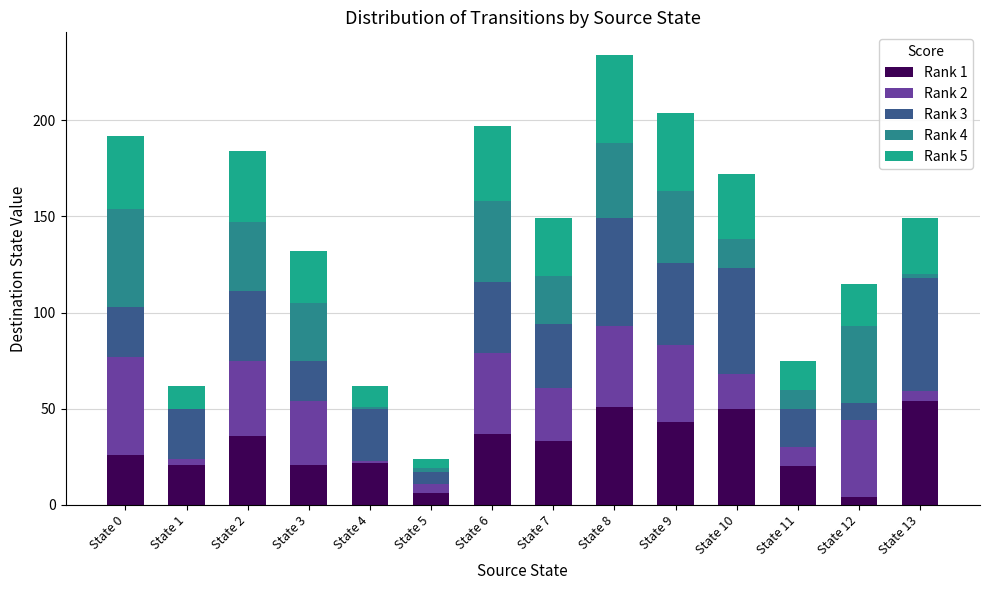

Count the number of data series in this chart.

5